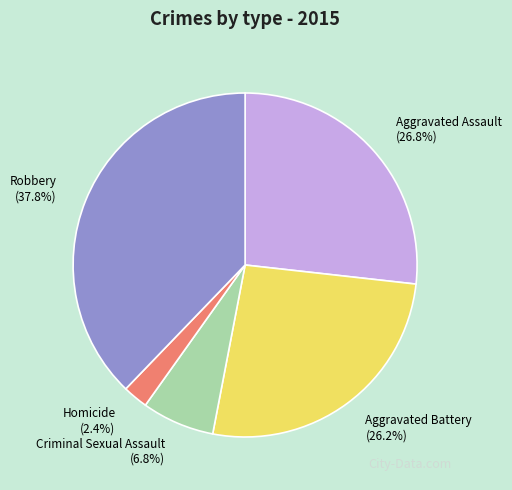

Count the number of slices in the pie.

5